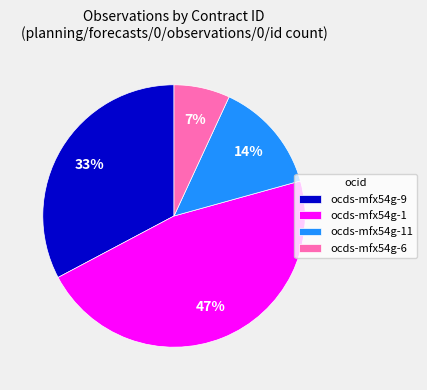

To the nearest percent, what portion does ocds-mfx54g-6 represent?

7%